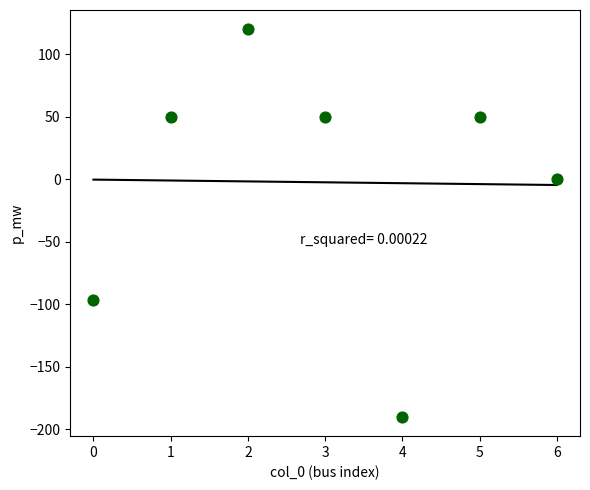

What is the range of Y values (max minus min)?

310.0